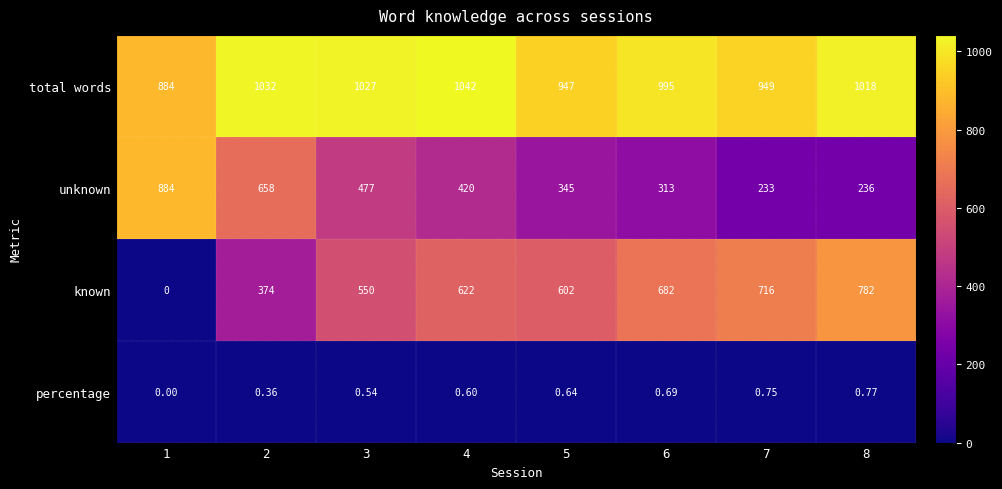

Which series changed the most between 5 and 7?

known